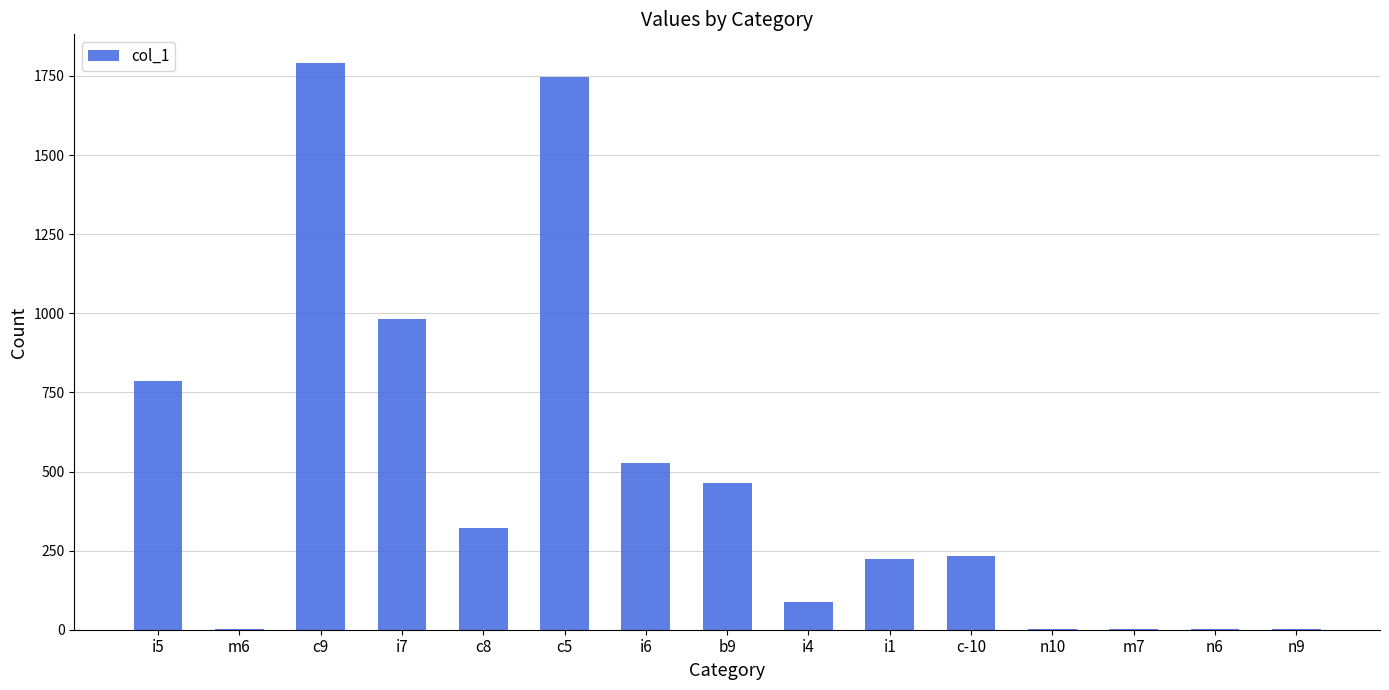

Approximately how many times larger is the value at i5 compared to c-10?

3.4